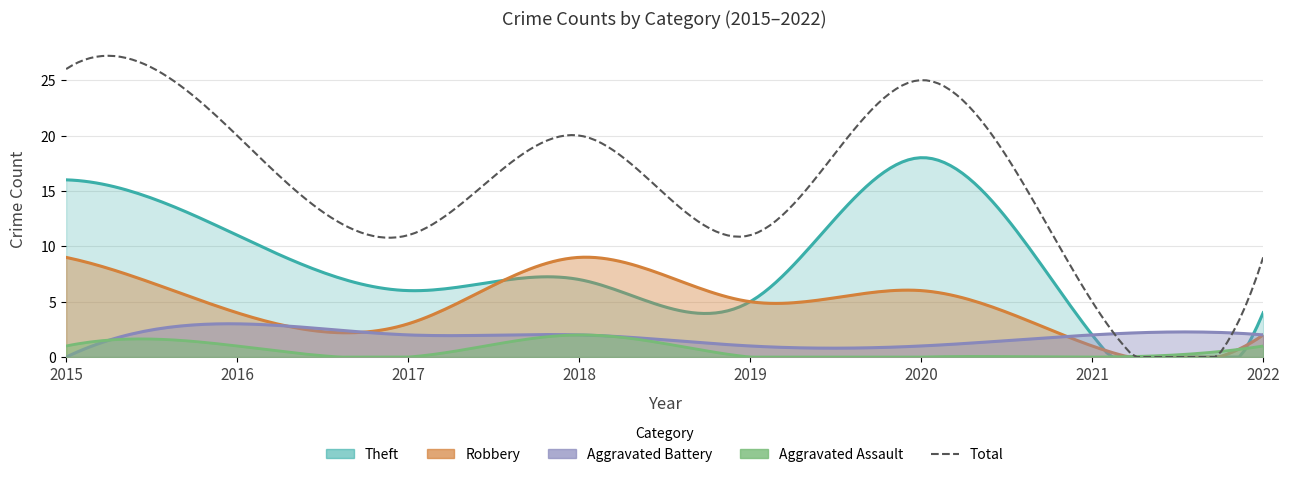

True or false: Theft has a value of 6 at 2017.

True